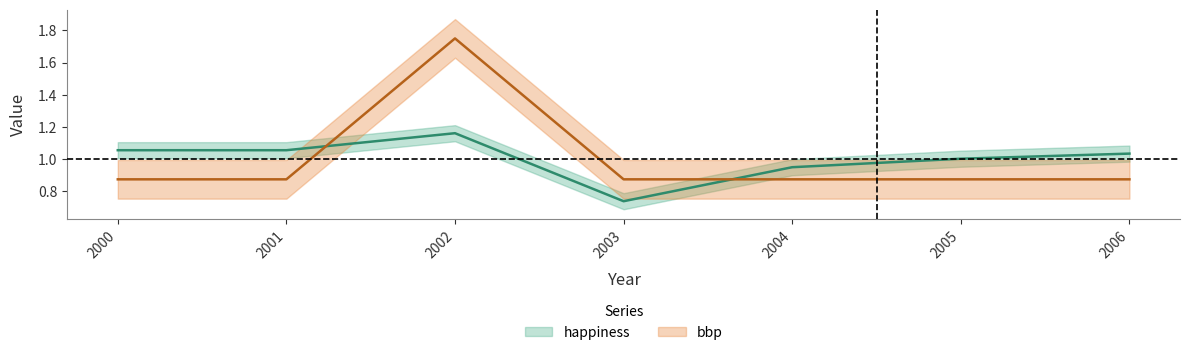

What is the approximate value of bbp at 2003?

0.9